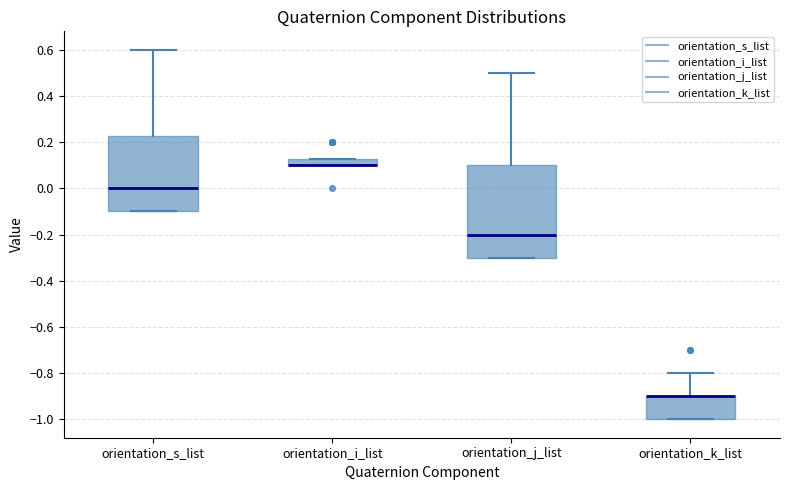

Which box is the tallest, from its lower edge to its upper edge?

orientation_j_list